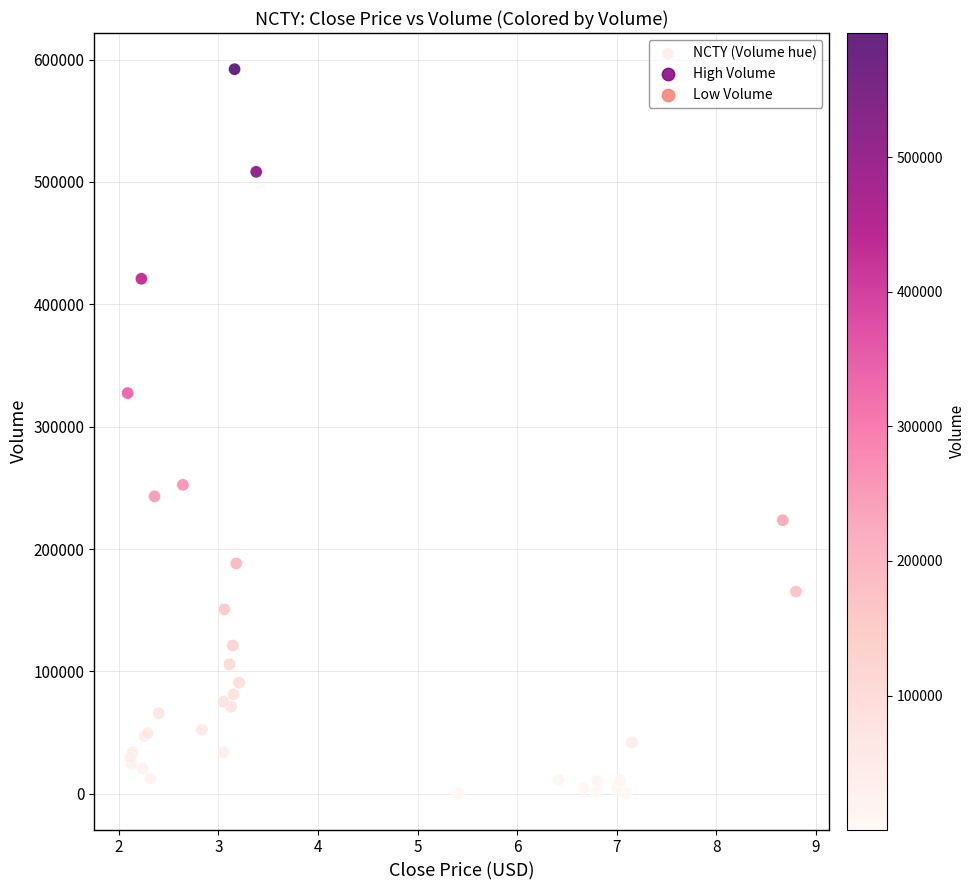

What Y value in the scatter plot is closest to 296304?

327519